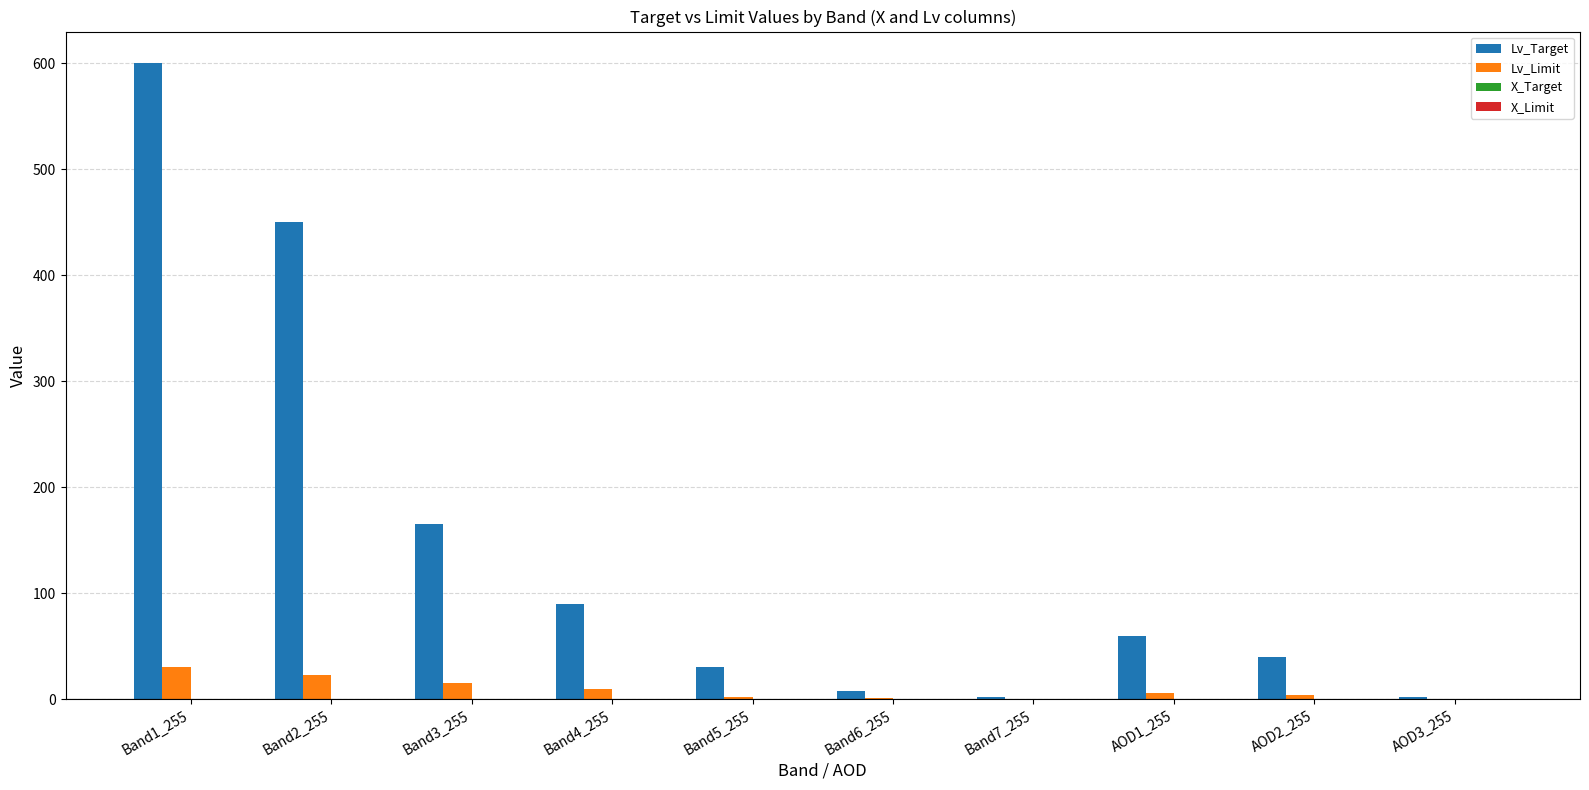

Which series has the widest spread of values?

Lv_Target